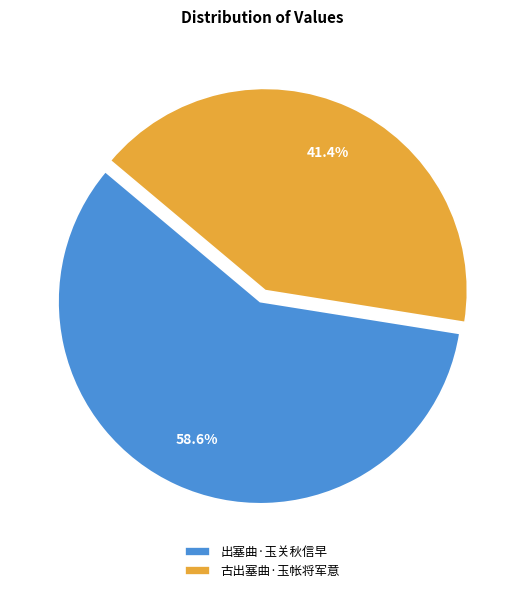

Between 古出塞曲·玉帐将军意 and 出塞曲·玉关秋信早, which is larger?

出塞曲·玉关秋信早